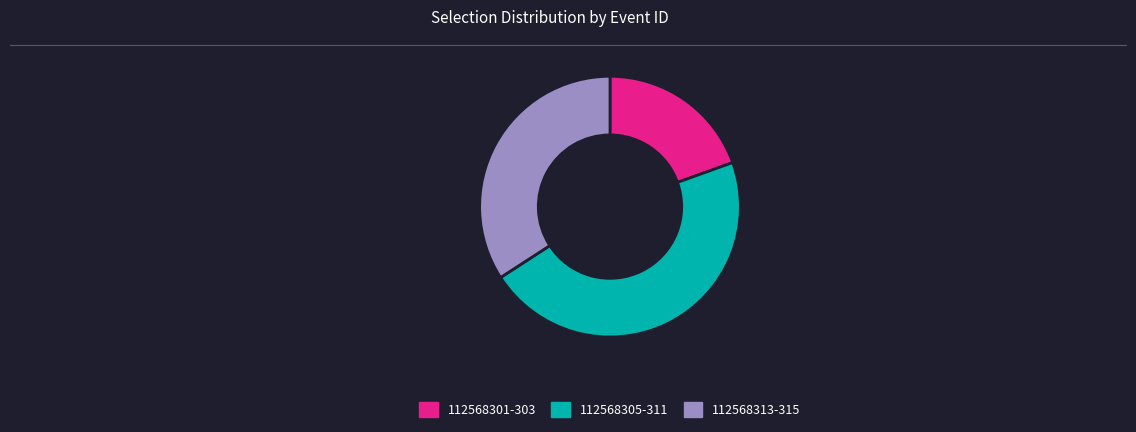

What is the ratio of the value at 112568301-303 to the value at 112568313-315?

0.6